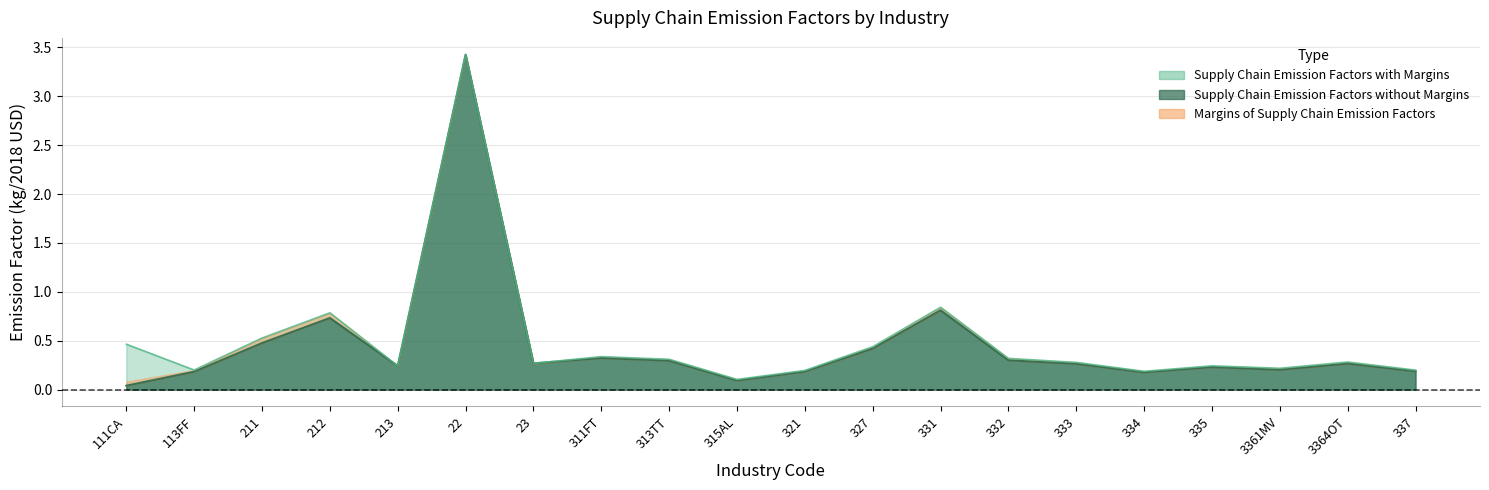

Between 3361MV and 332, which is larger?

332